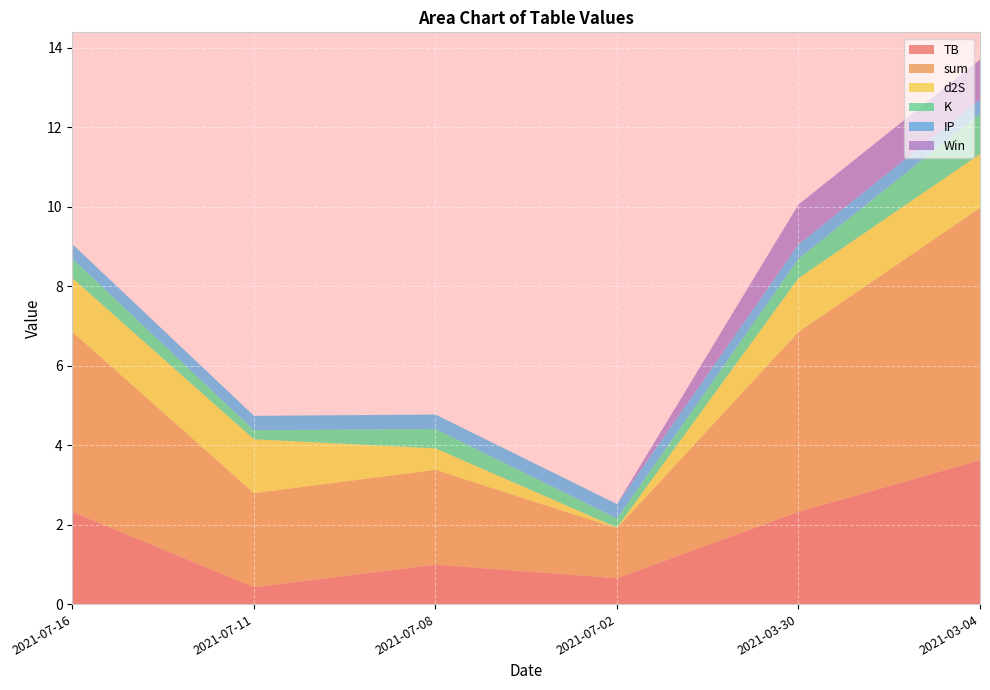

Reading left to right, extract all data points from this chart.

TB: 2.3	0.4	1.0	0.7	2.3	3.6
sum: 4.5	2.4	2.4	1.3	4.5	6.4
d2S: 1.4	1.4	0.5	0.0	1.4	1.4
K: 0.5	0.2	0.5	0.2	0.5	1.0
IP: 0.4	0.4	0.4	0.4	0.4	0.4
Win: 0.0	0.0	0.0	0.0	1.0	1.0